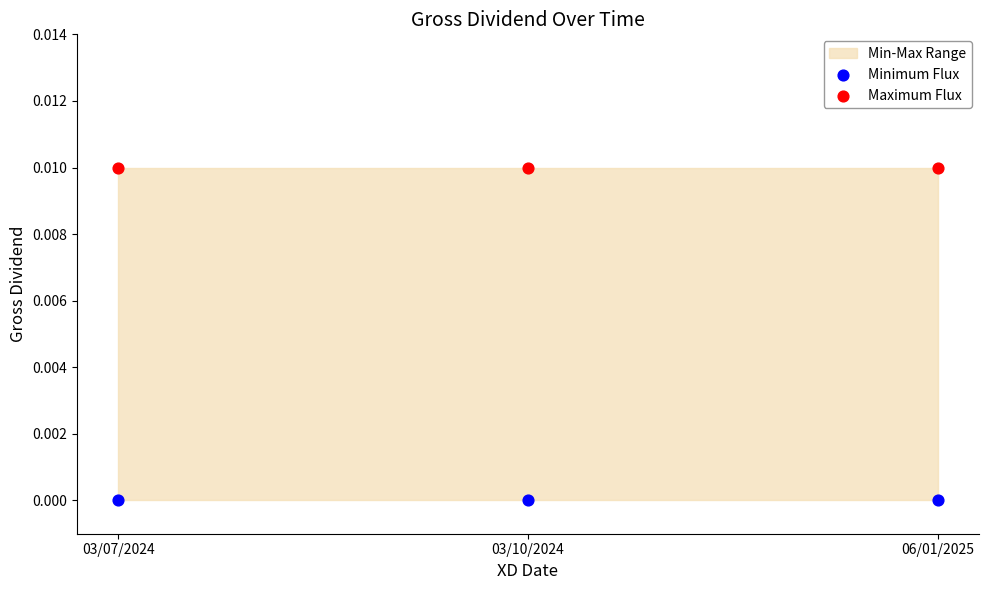

Which series reaches the minimum Y coordinate?

Minimum Flux